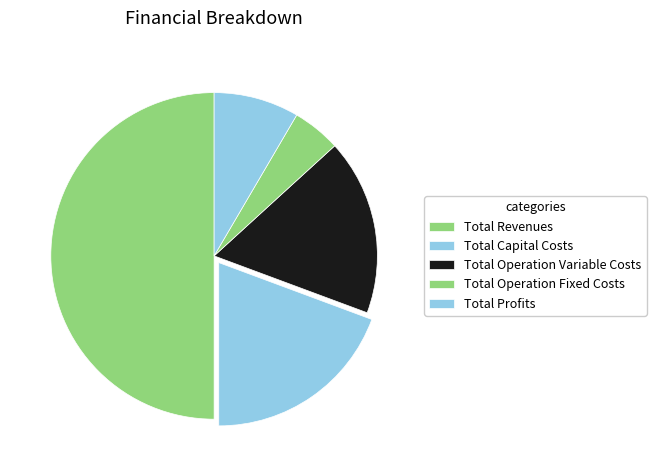

True or false: Total Operation Fixed Costs accounts for 5% of the total.

True